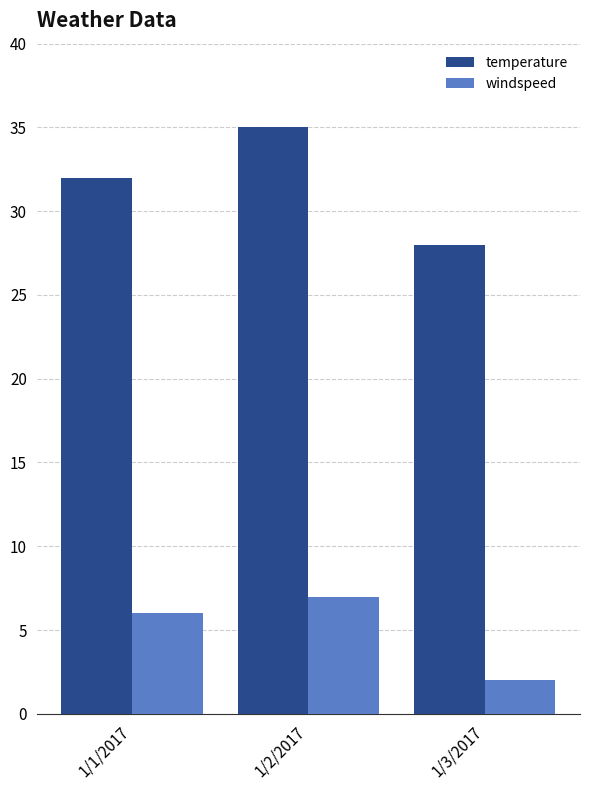

Which series has the largest range (max minus min)?

temperature